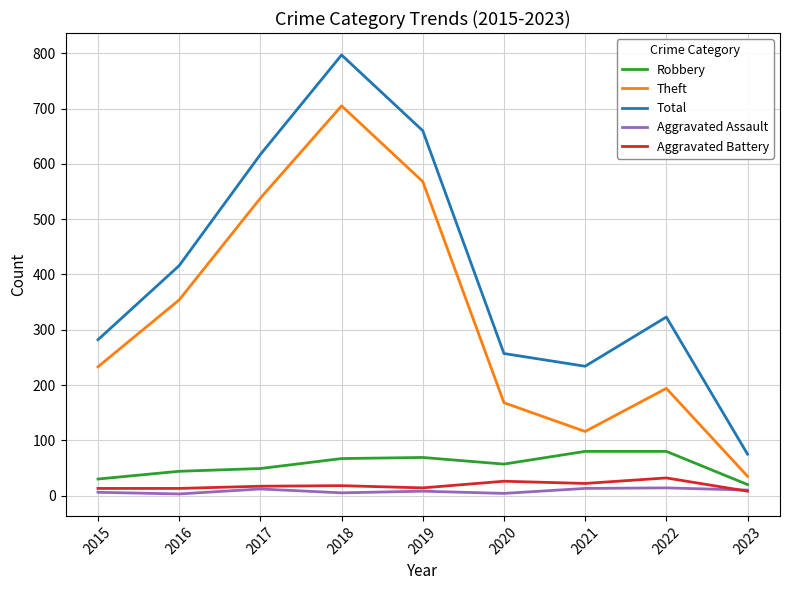

Which series has the largest range (max minus min)?

Total